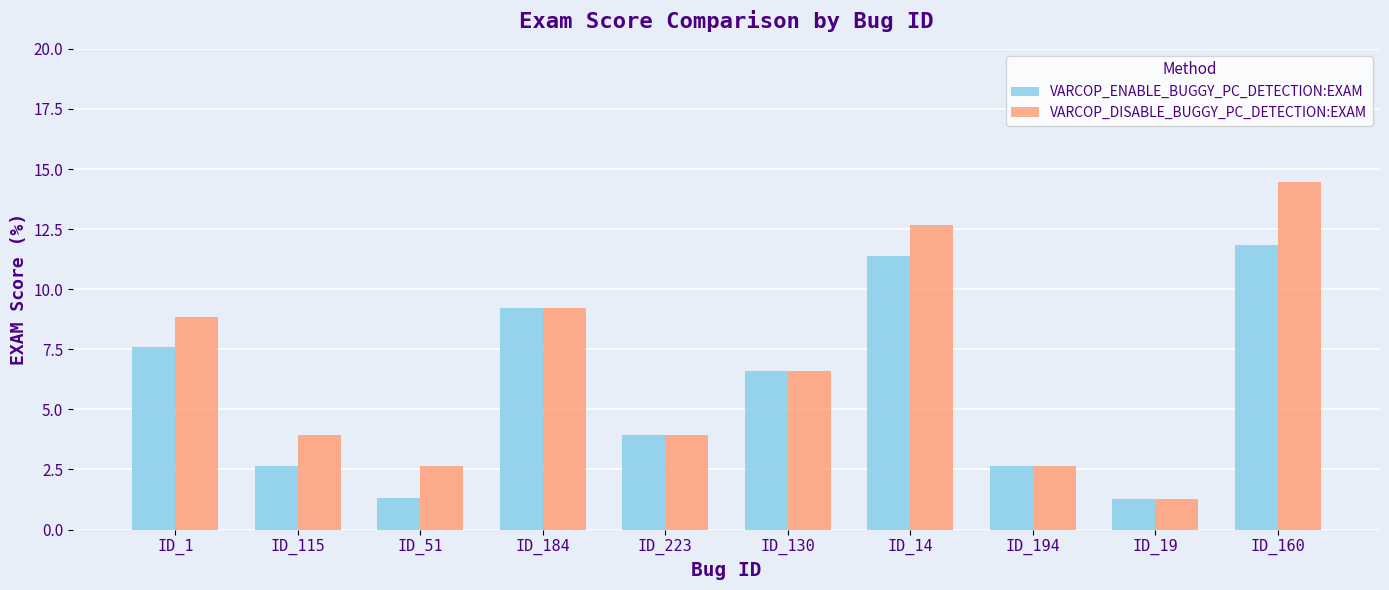

Which series has the largest total across all categories?

VARCOP_DISABLE_BUGGY_PC_DETECTION:EXAM